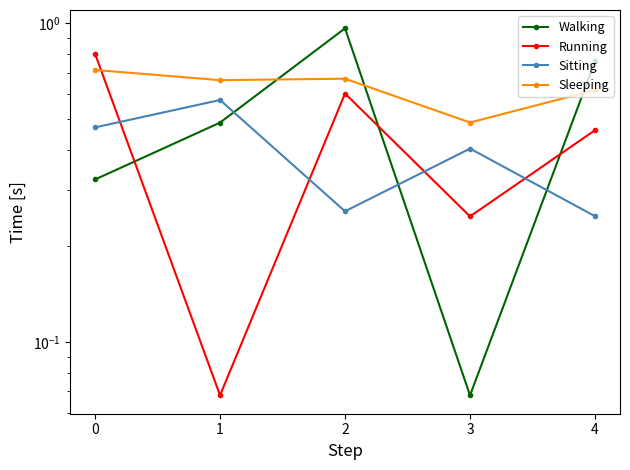

Which series has the widest spread of values?

Walking